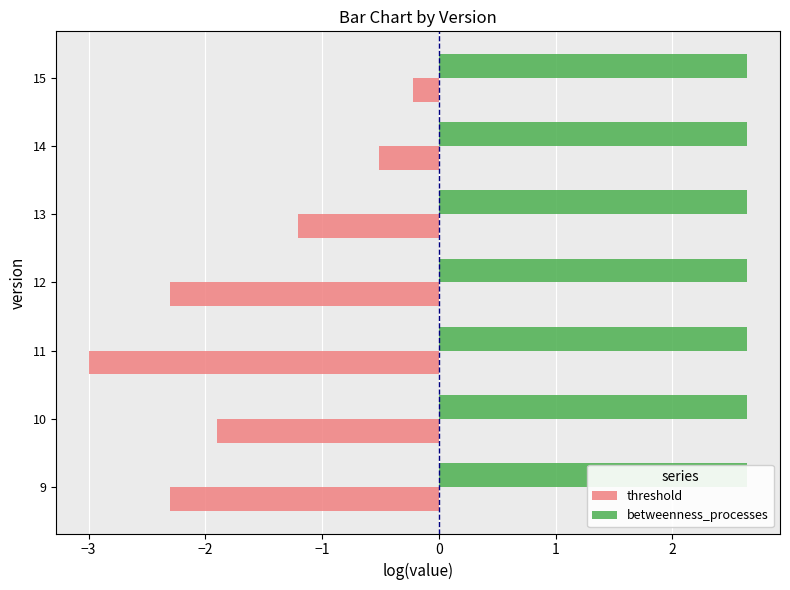

What is the smallest value displayed?

-3.0